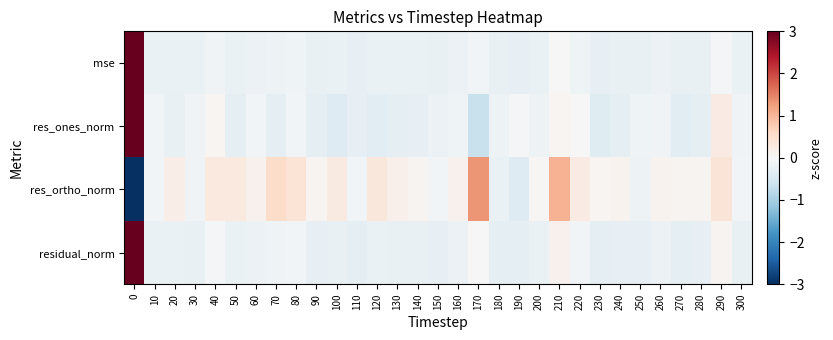

Which series has the widest spread of values?

row_2